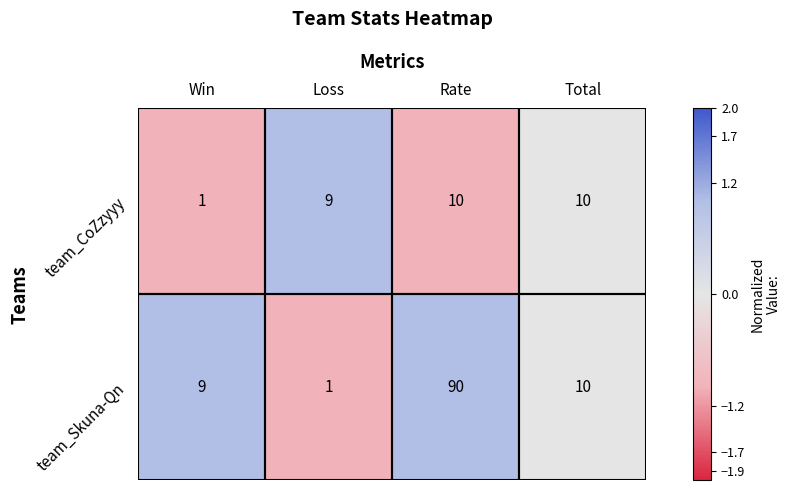

Rank the series by their maximum value, from highest to lowest.

team_Skuna-Qn, team_CoZzyyy